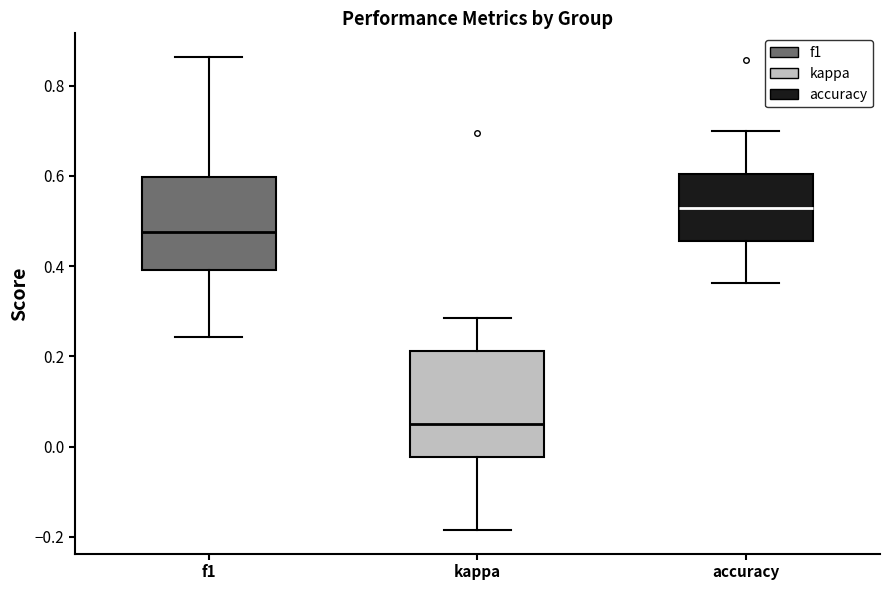

Where does the upper whisker of the box for kappa end on the y-axis? The values are not printed on the chart, so give them approximately, as read against the axis.

0.28